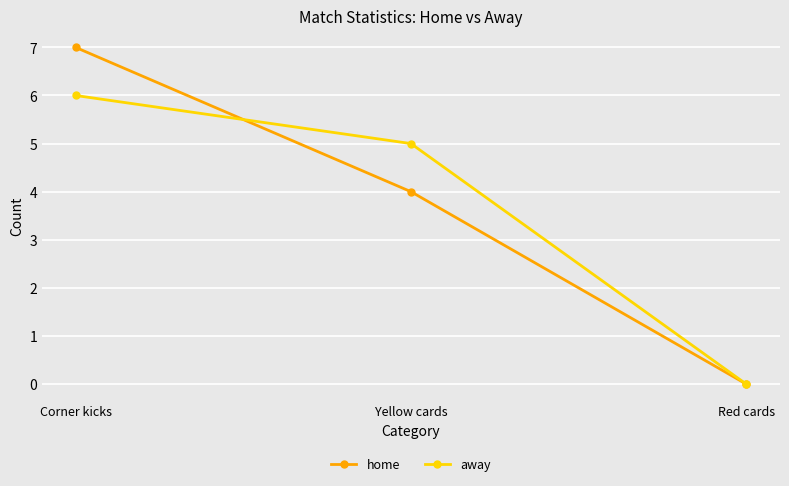

What is the value of the away point at the 2nd from the left?

5